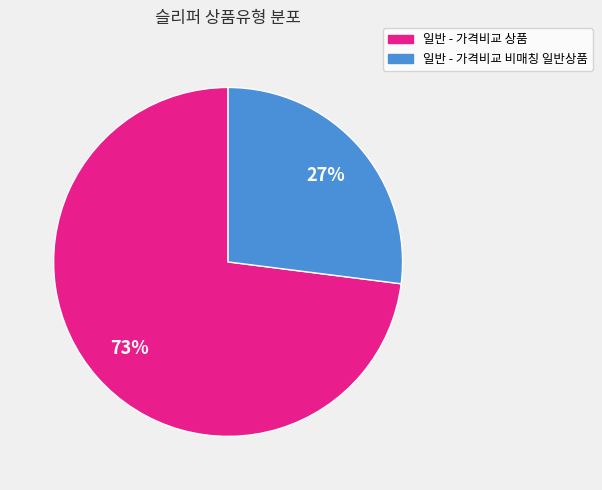

Which has a higher value, 일반 - 가격비교 상품 or 일반 - 가격비교 비매칭 일반상품?

일반 - 가격비교 상품